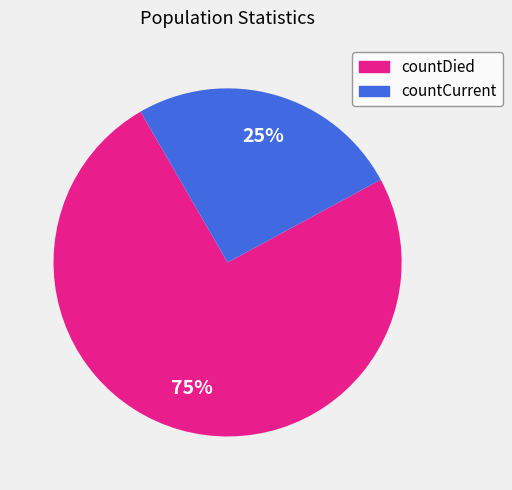

True or false: countCurrent accounts for 11% of the total.

False